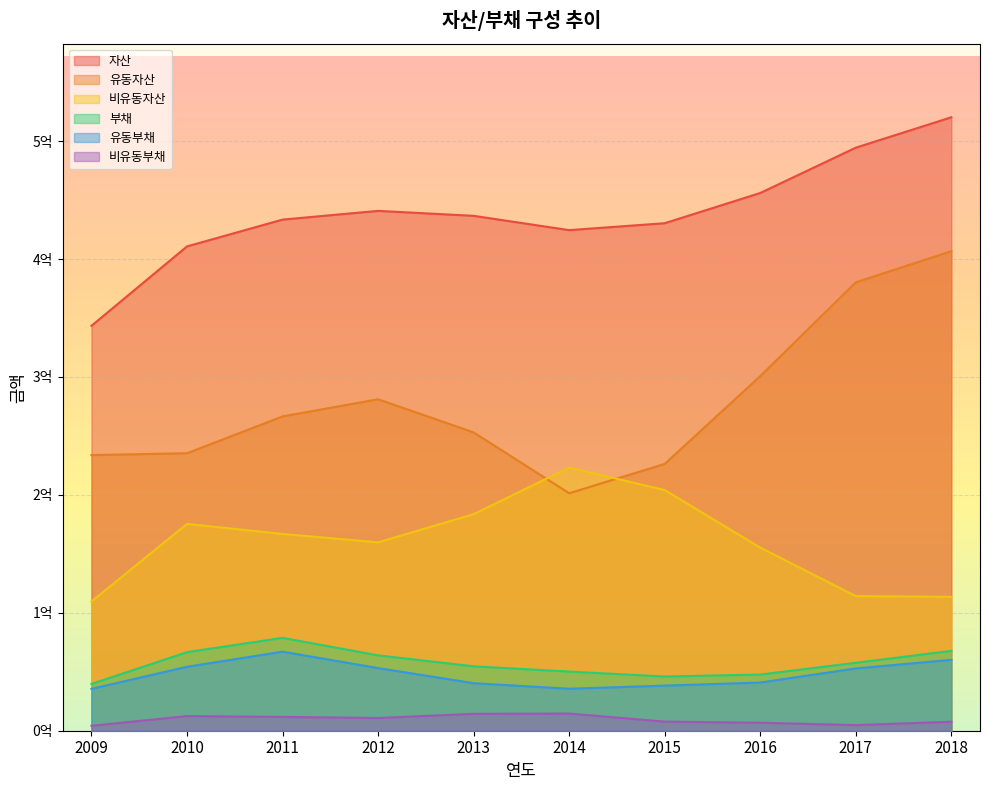

The value of 비유동부채 at 2017 is 4780517. True or false?

True